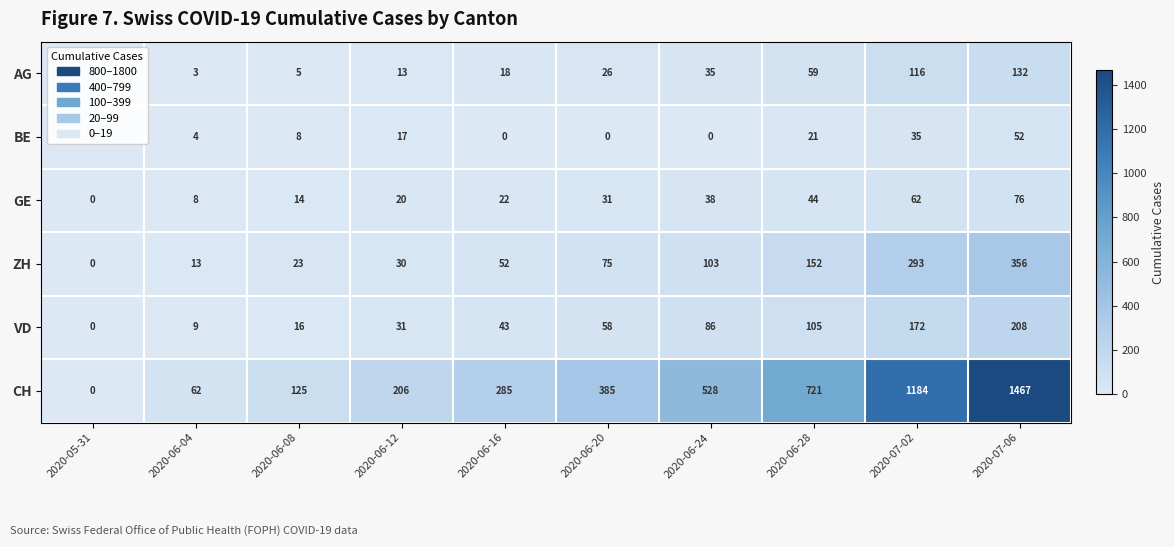

Is it true that AG equals 59 at 2020-06-28?

True